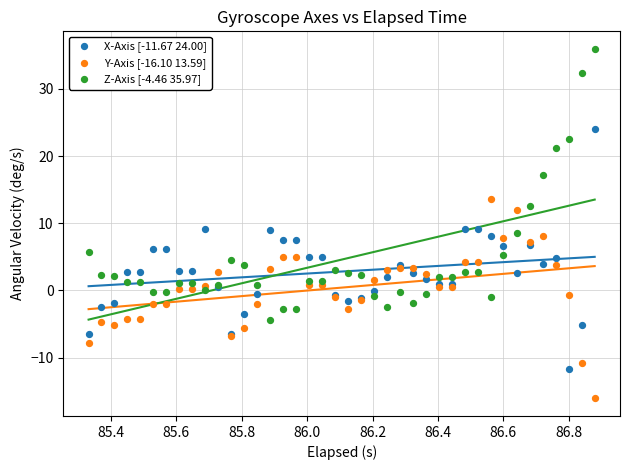

What is the X range (max minus min) for the scatter plot?

1.5